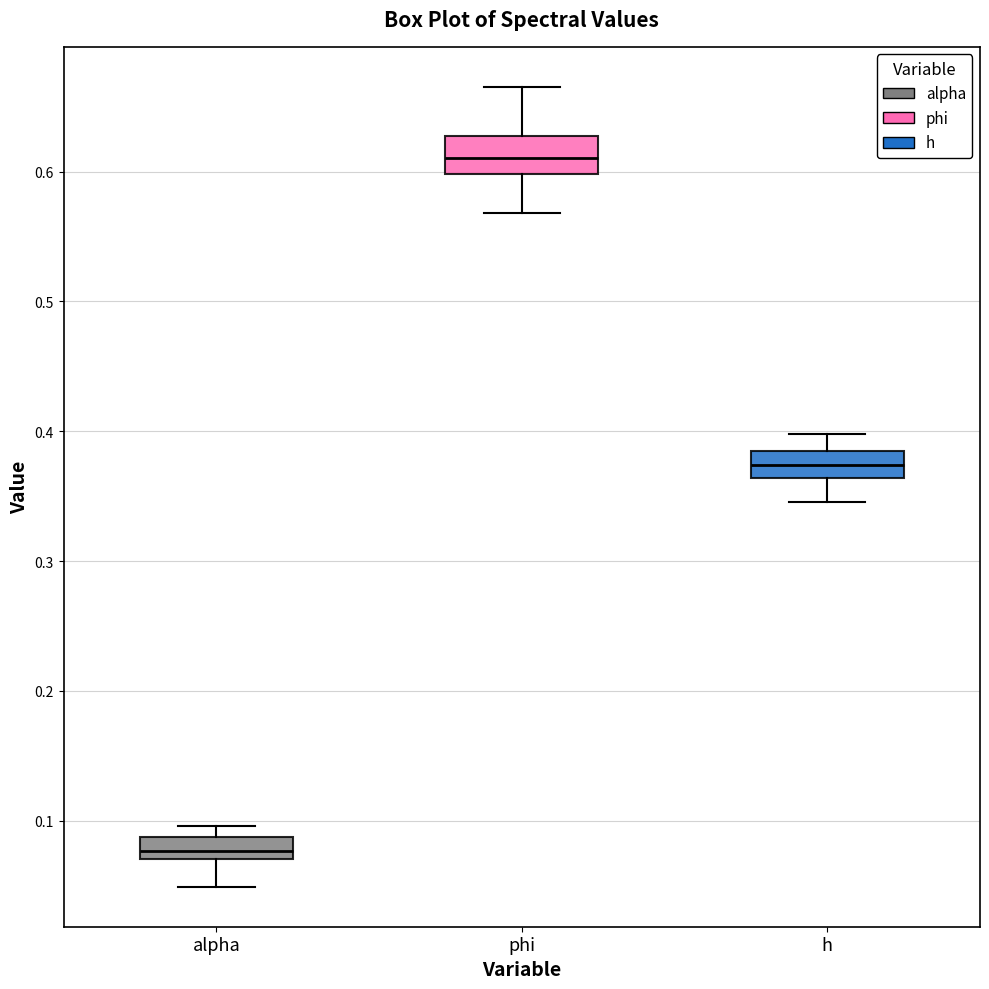

Where is the lower edge of the box for phi on the y-axis? The values are not printed on the chart, so give them approximately, as read against the axis.

0.60